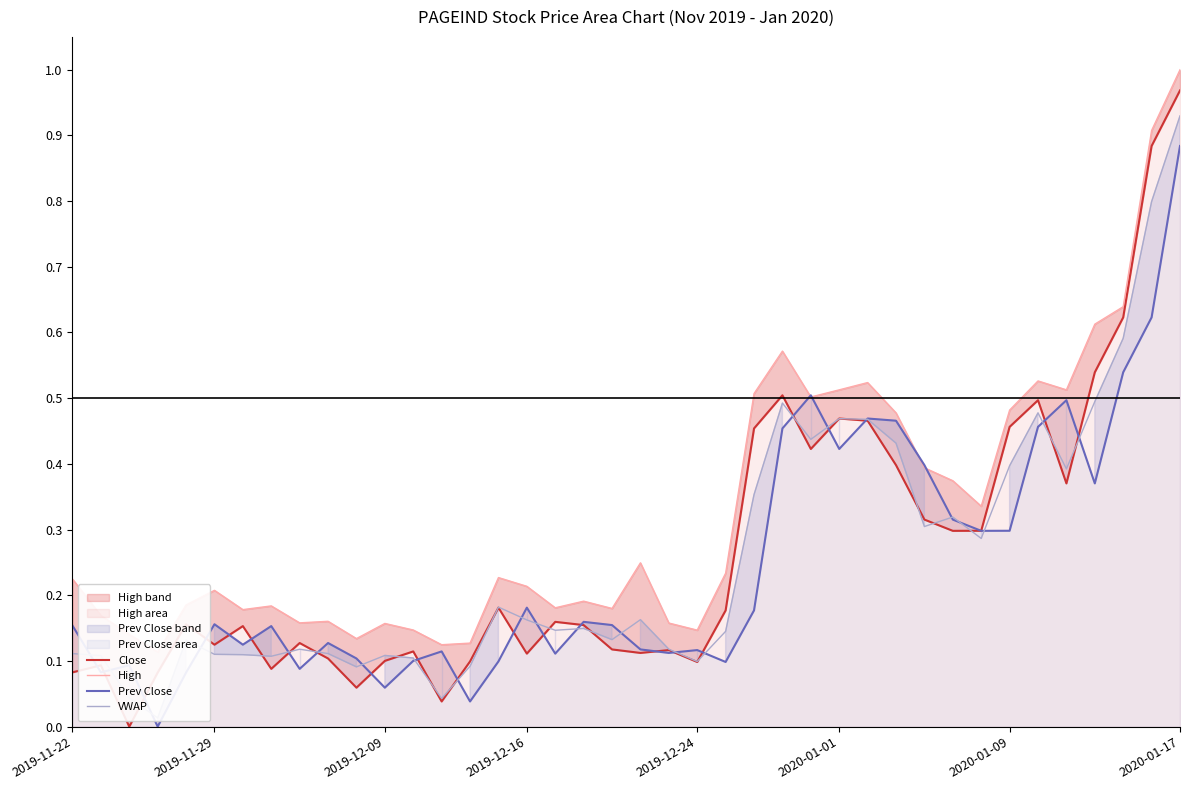

Which series has the largest total across all categories?

High